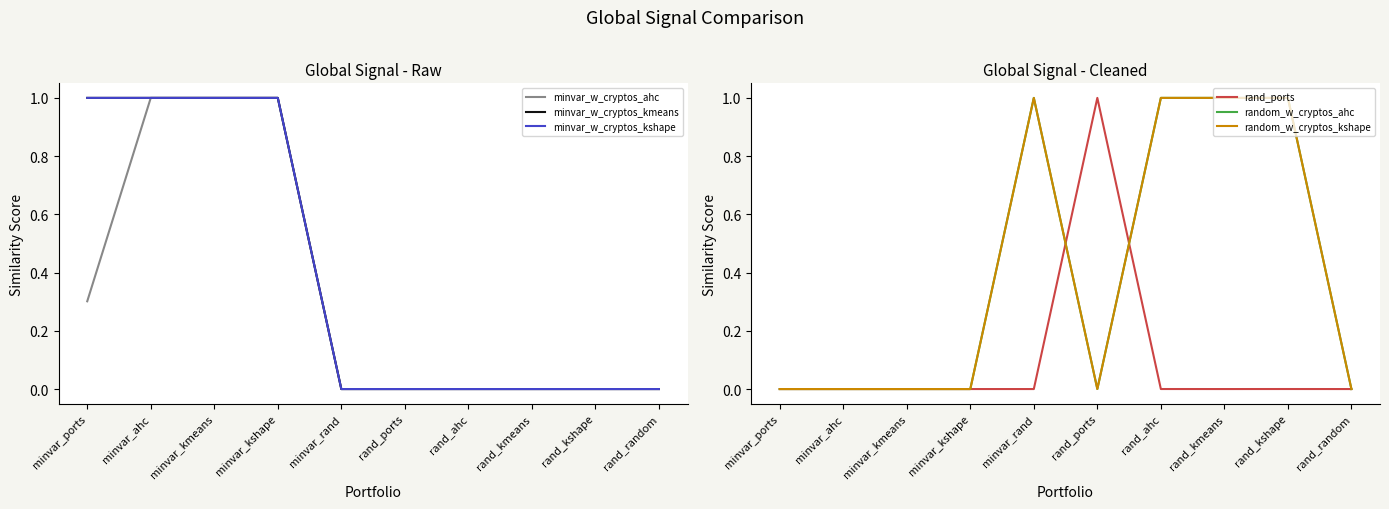

At which label does minvar_w_cryptos_kshape reach its minimum?

minvar_rand